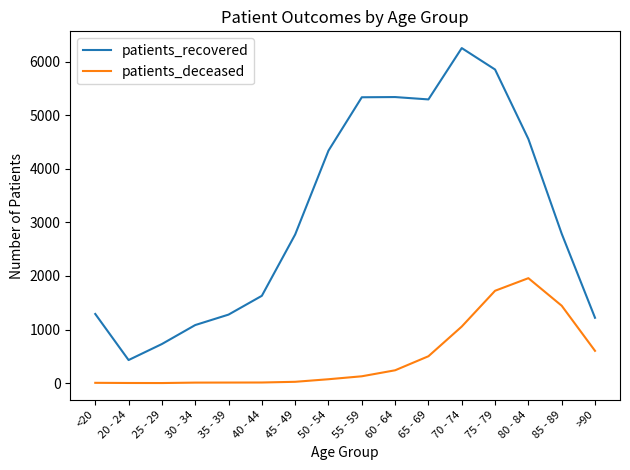

Is the value of patients_deceased at 75 - 79 greater than the value of patients_recovered at >90?

Yes